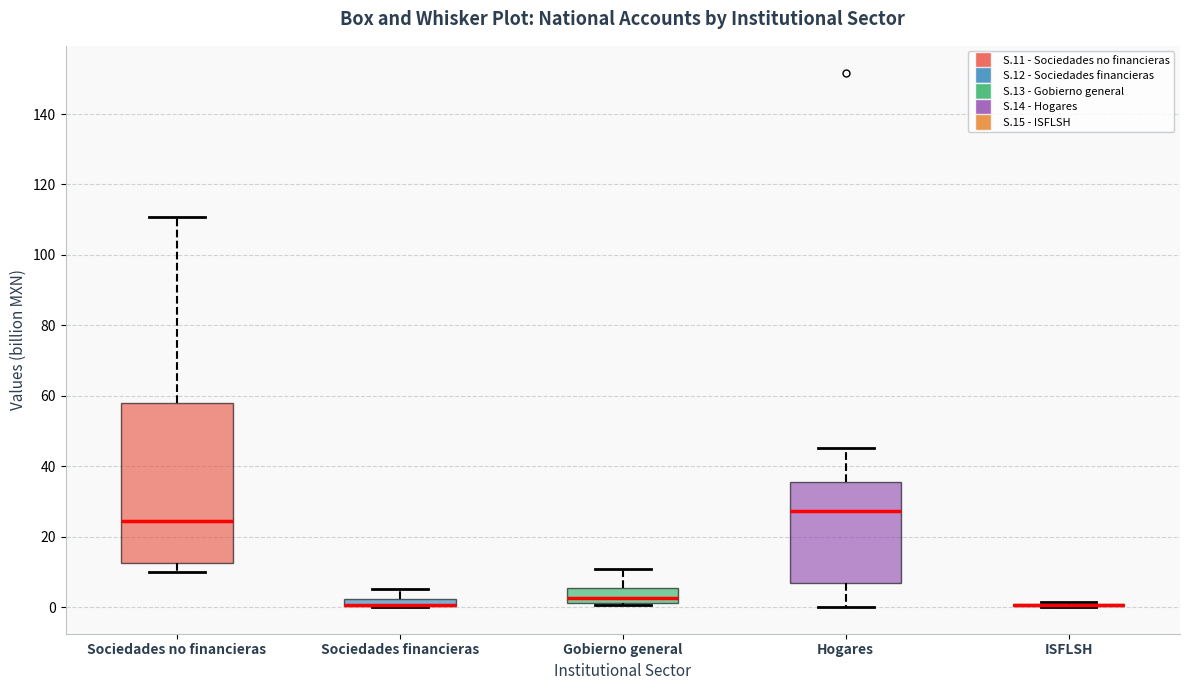

Where does the lower whisker of the box for Sociedades no financieras end on the y-axis? The values are not printed on the chart, so give them approximately, as read against the axis.

10